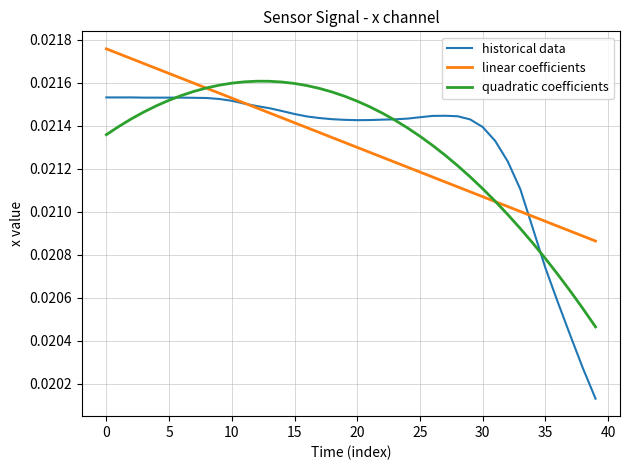

Rank the series by their maximum value, from highest to lowest.

linear coefficients, quadratic coefficients, historical data